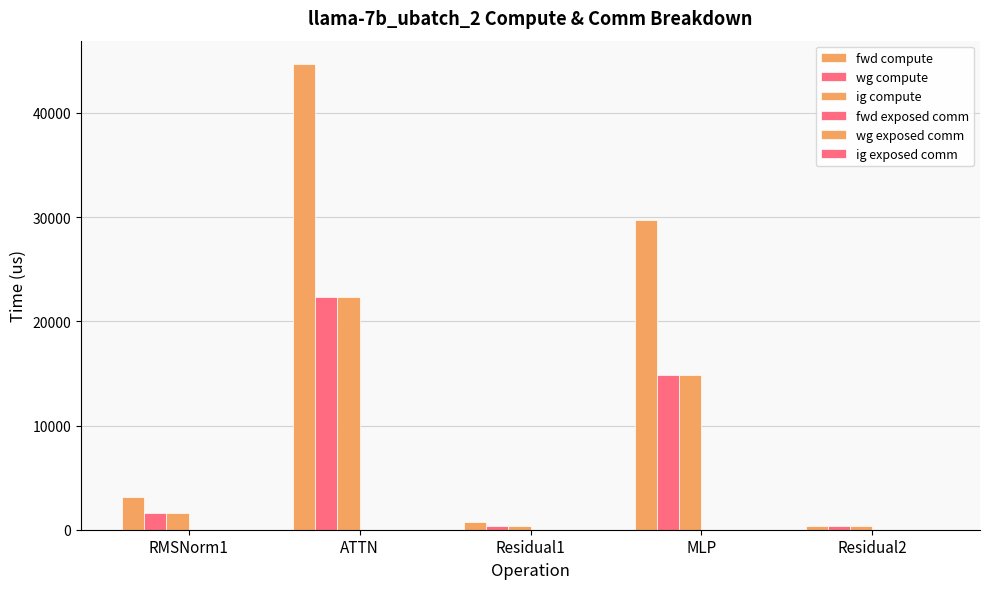

Reading left to right, list all the values displayed in this chart.

fwd compute: RMSNorm1=3176.8	ATTN=44703.2	Residual1=697.8	MLP=29729.3	Residual2=348.9
wg compute: RMSNorm1=1588.4	ATTN=22351.6	Residual1=348.9	MLP=14864.6	Residual2=348.9
ig compute: RMSNorm1=1588.4	ATTN=22351.6	Residual1=348.9	MLP=14864.6	Residual2=348.9
fwd exposed comm: RMSNorm1=0.0	ATTN=0.0	Residual1=0.0	MLP=0.0	Residual2=0.0
wg exposed comm: RMSNorm1=0.0	ATTN=0.0	Residual1=0.0	MLP=0.0	Residual2=0.0
ig exposed comm: RMSNorm1=0.0	ATTN=0.0	Residual1=0.0	MLP=0.0	Residual2=0.0